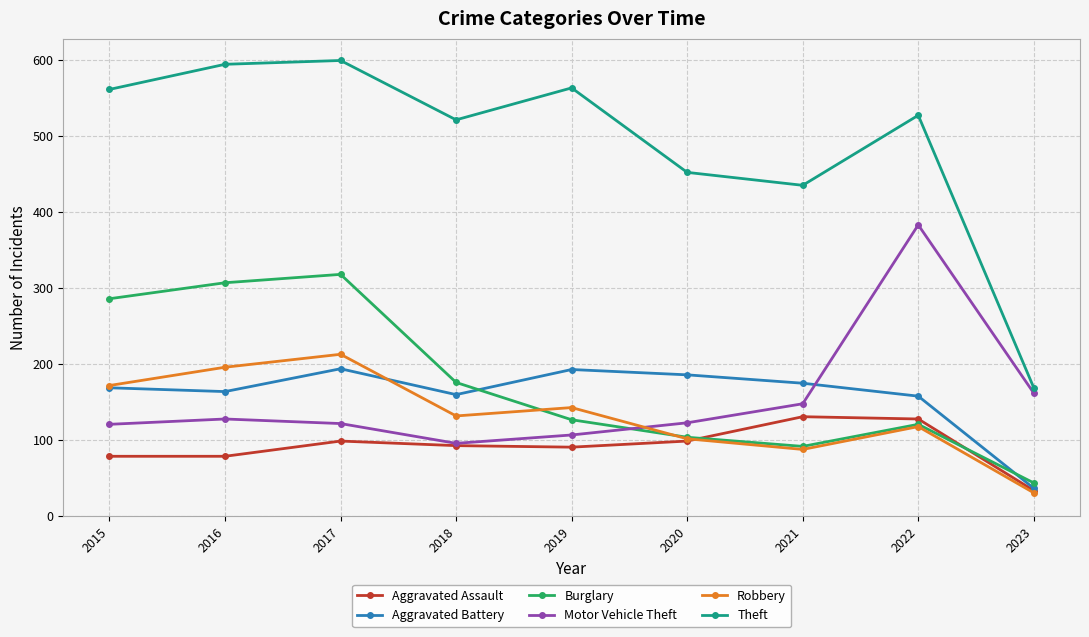

What is the spread (max minus min) of values at 2020?

353